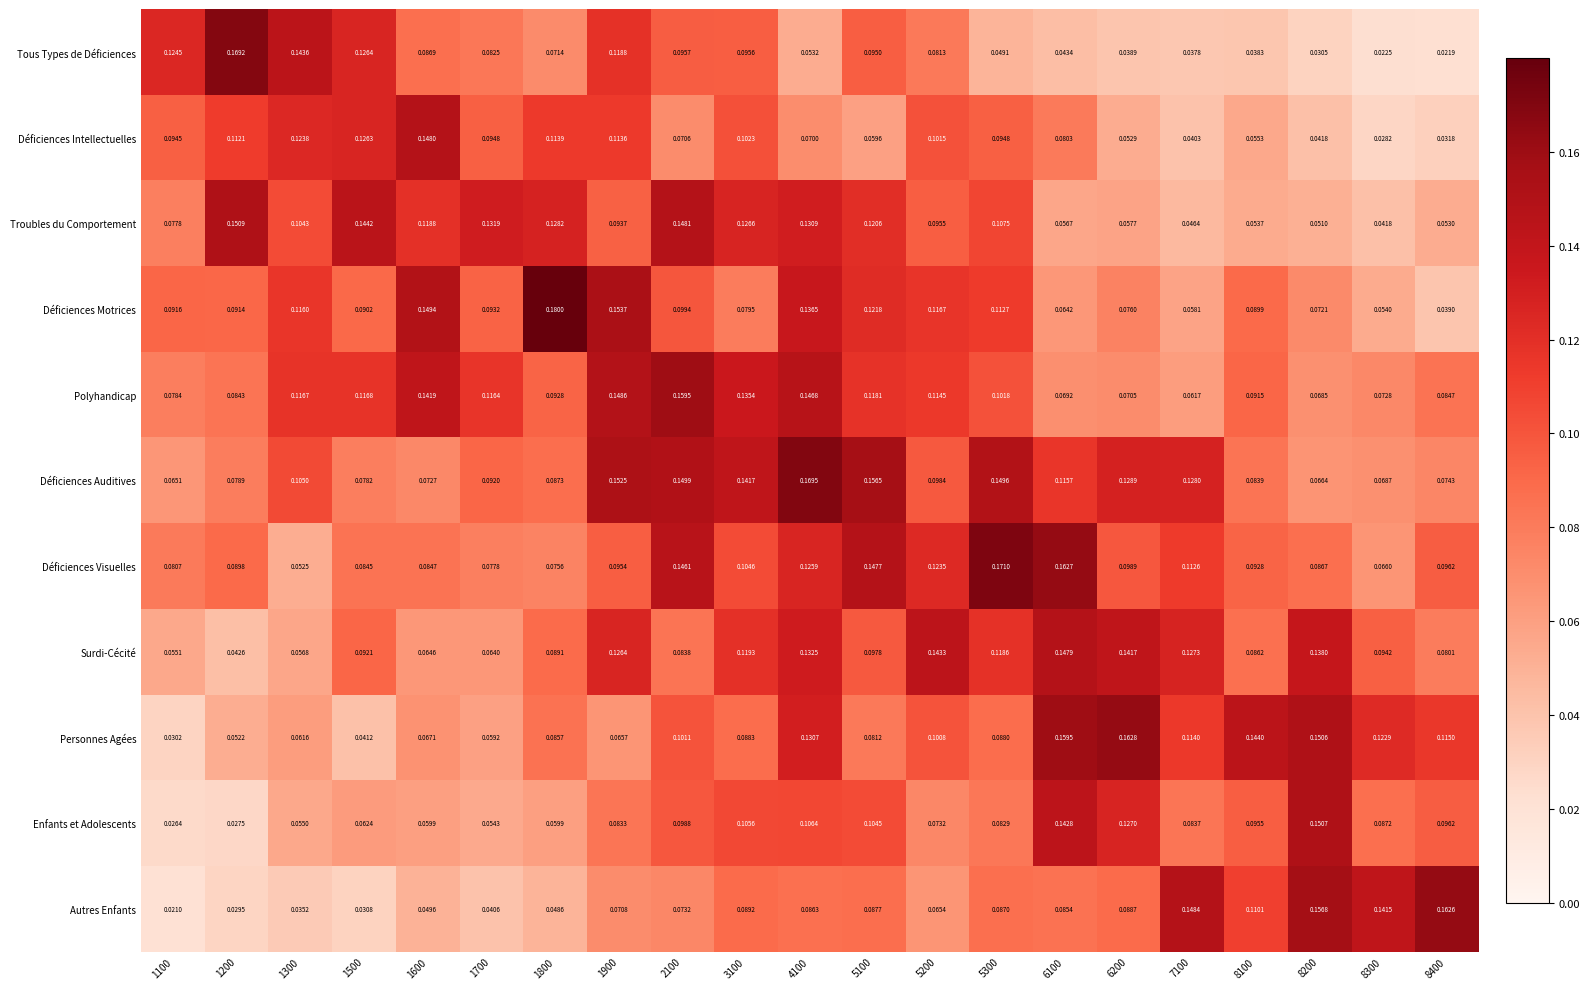

Rank the series at 6100 from highest to lowest value.

Déficiences Visuelles, Personnes Agées, Surdi-Cécité, Enfants et Adolescents, Déficiences Auditives, Autres Enfants, Déficiences Intellectuelles, Polyhandicap, Déficiences Motrices, Troubles du Comportement, Tous Types de Déficiences